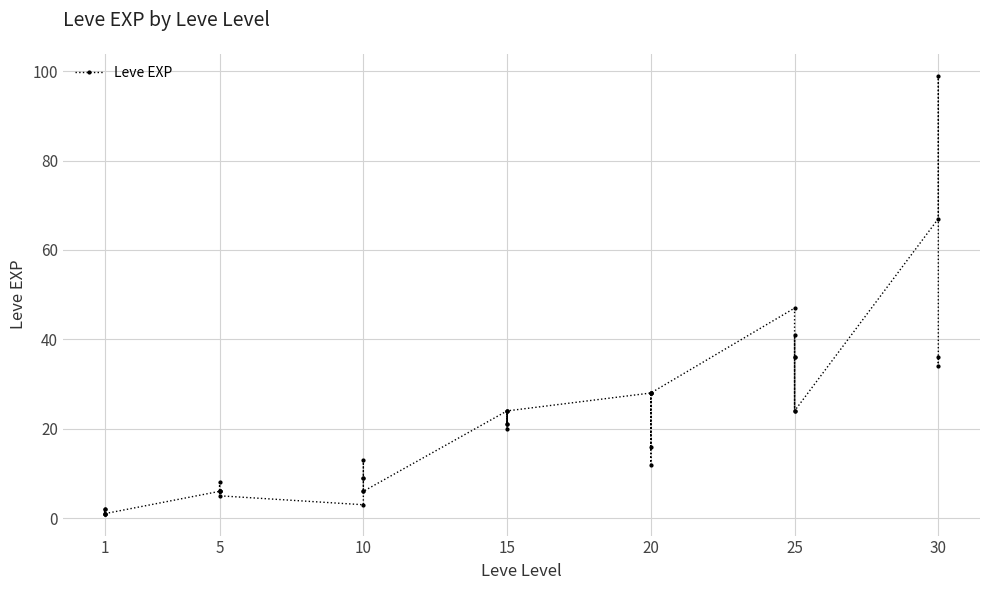

Between 20 and 1, which is larger?

20